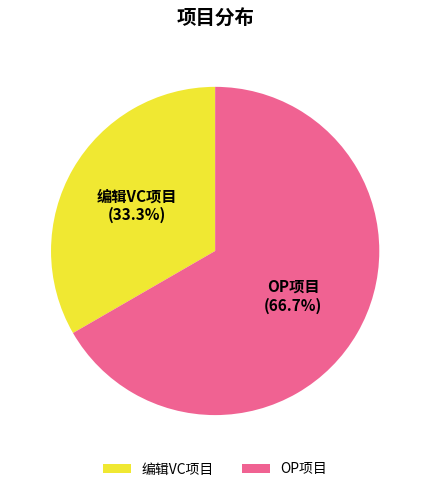

What percentage is NOT represented by OP项目?

33.3%